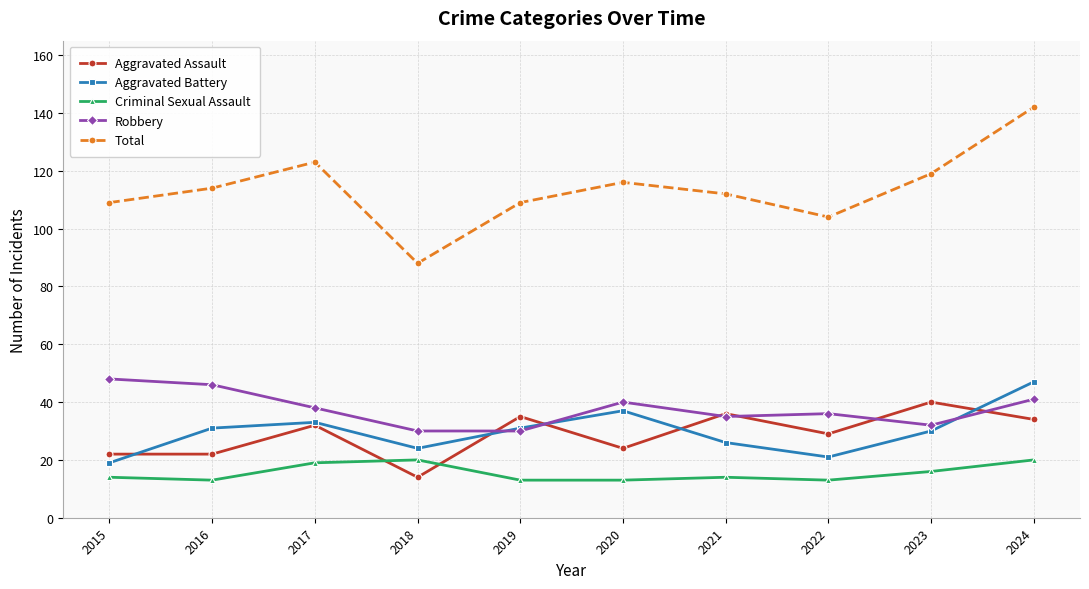

Reading left to right, what are all the values shown in this chart?

Aggravated Assault: 2015=22	2016=22	2017=32	2018=14	2019=35	2020=24	2021=36	2022=29	2023=40	2024=34
Aggravated Battery: 2015=19	2016=31	2017=33	2018=24	2019=31	2020=37	2021=26	2022=21	2023=30	2024=47
Criminal Sexual Assault: 2015=14	2016=13	2017=19	2018=20	2019=13	2020=13	2021=14	2022=13	2023=16	2024=20
Robbery: 2015=48	2016=46	2017=38	2018=30	2019=30	2020=40	2021=35	2022=36	2023=32	2024=41
Total: 2015=109	2016=114	2017=123	2018=88	2019=109	2020=116	2021=112	2022=104	2023=119	2024=142